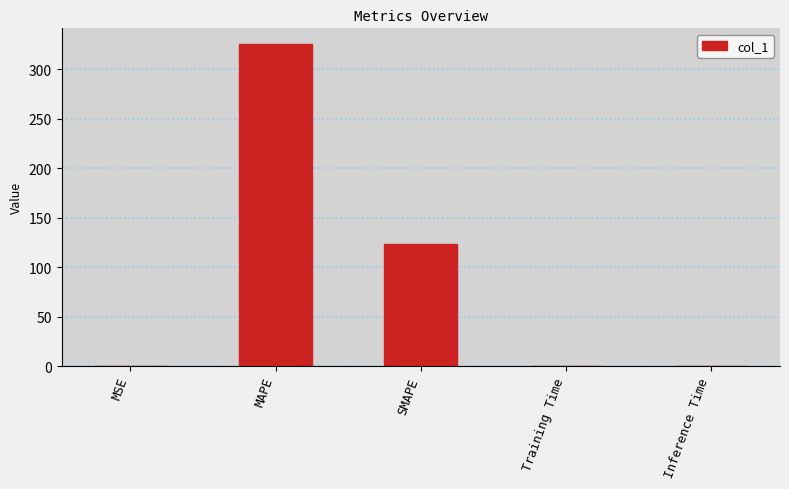

What value does the data have at Inference Time?

0.1